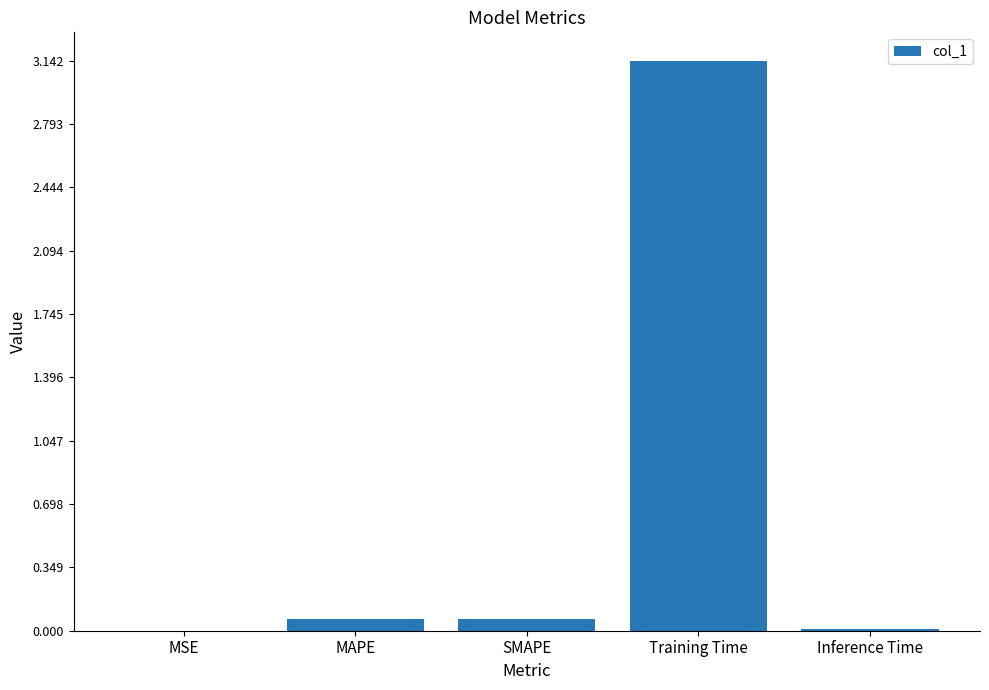

Between MSE and Training Time, which is larger?

Training Time